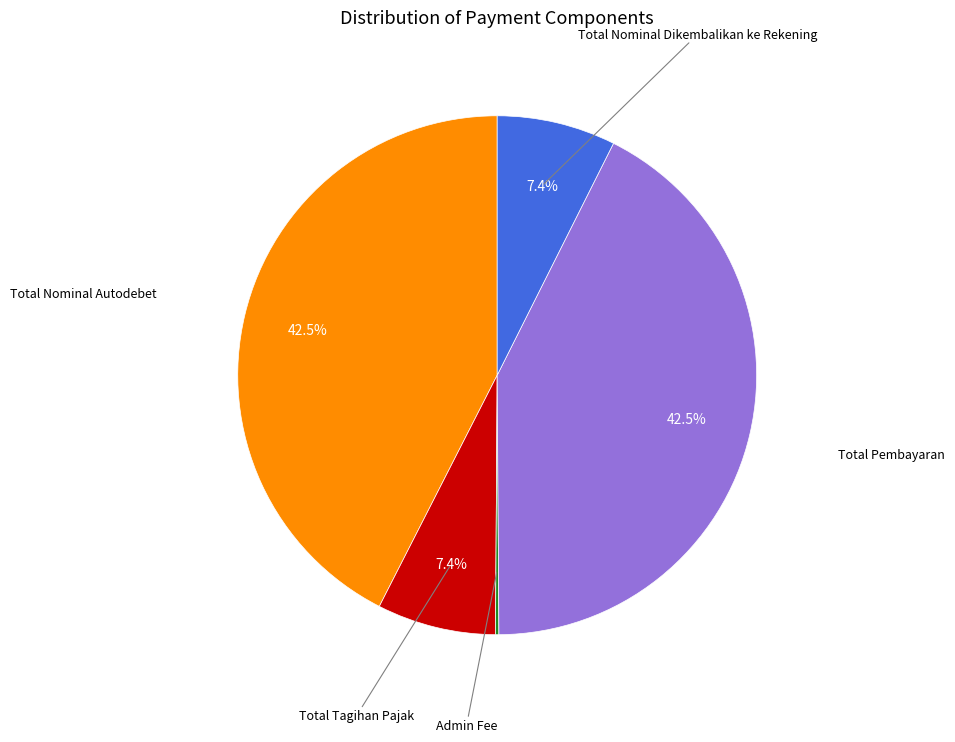

Does any single category account for the majority?

No